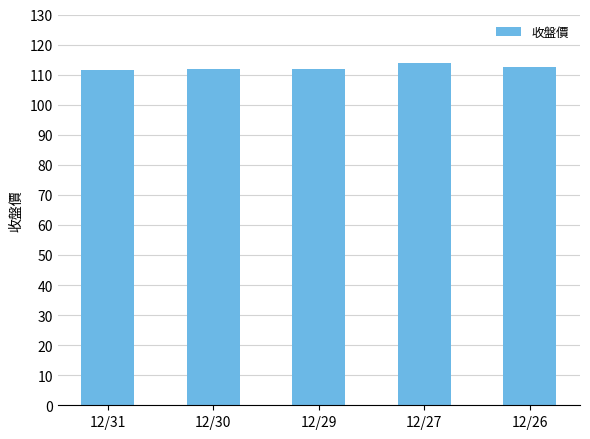

How many bars are there in total?

5